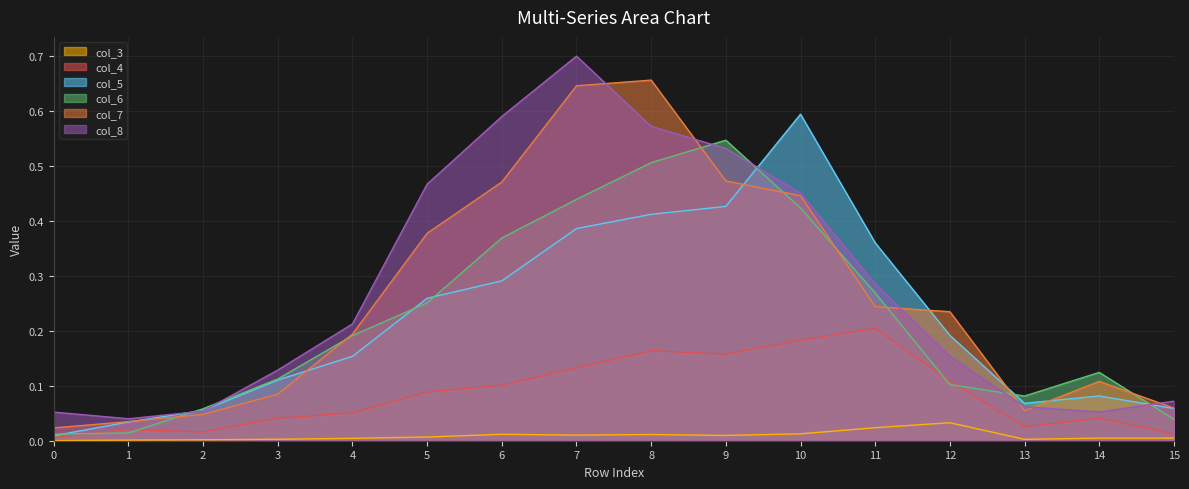

What are all the series names shown in the legend?

col_3, col_4, col_5, col_6, col_7, col_8